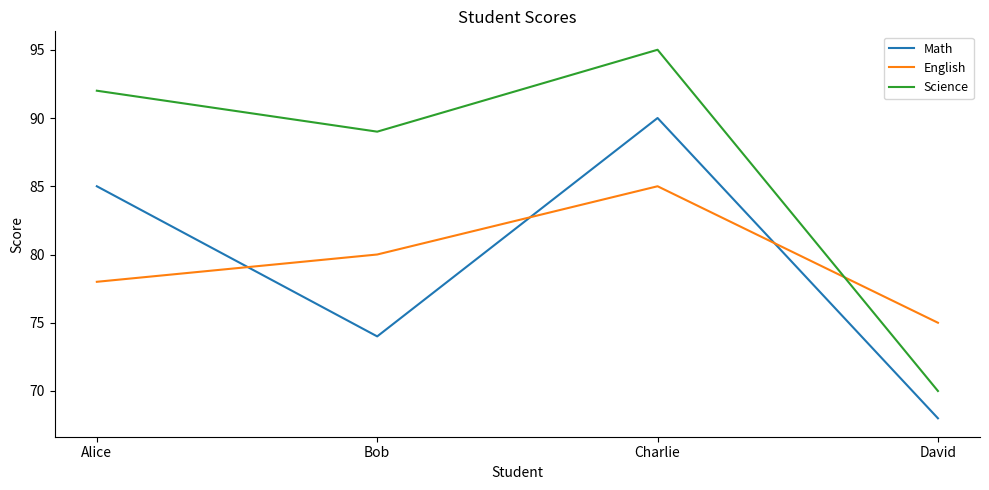

Does the chart display data point markers on the line(s)?

No